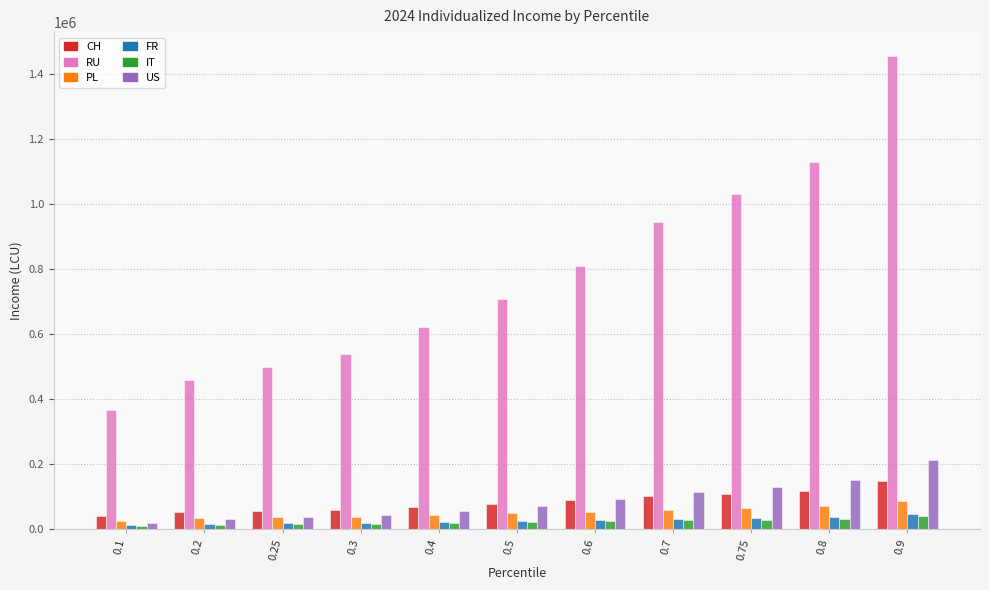

Is it true that PL equals 42734.7 at 0.4?

True